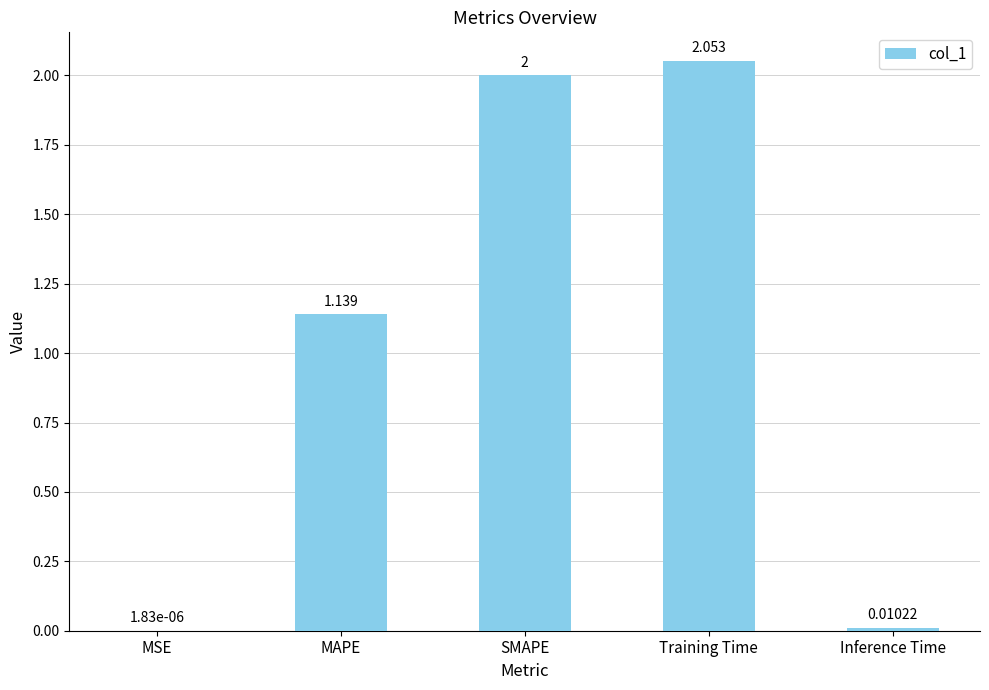

Count the number of categories in the chart.

5